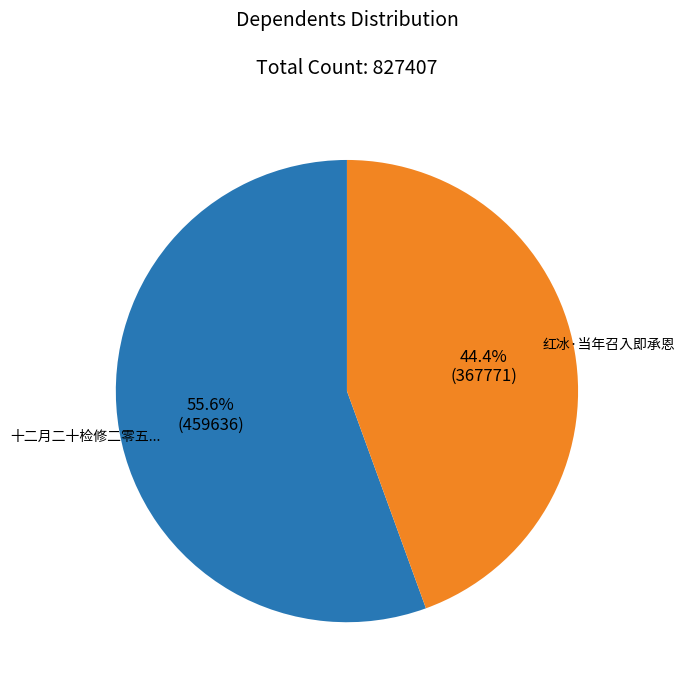

Is there a majority slice in this chart?

Yes